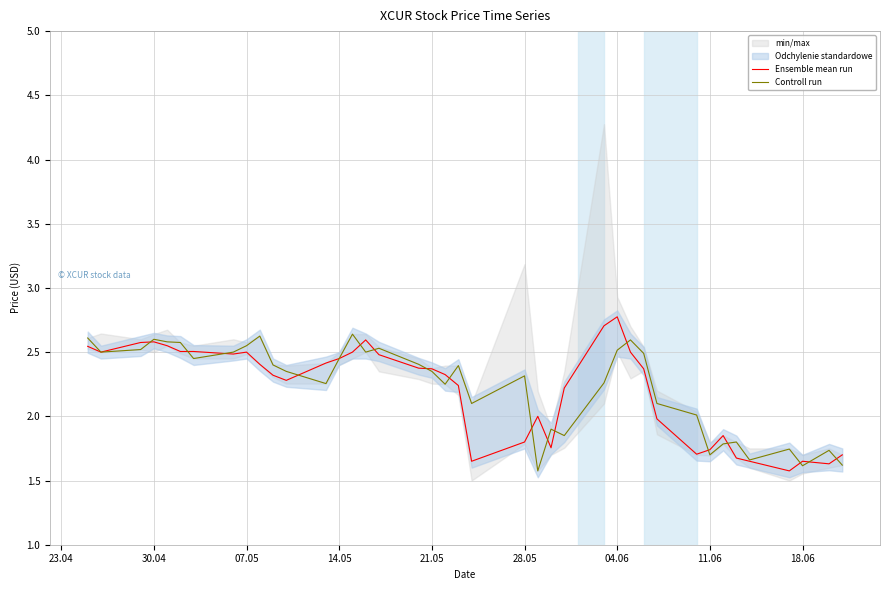

What is the average value of the Controll run series?

2.2